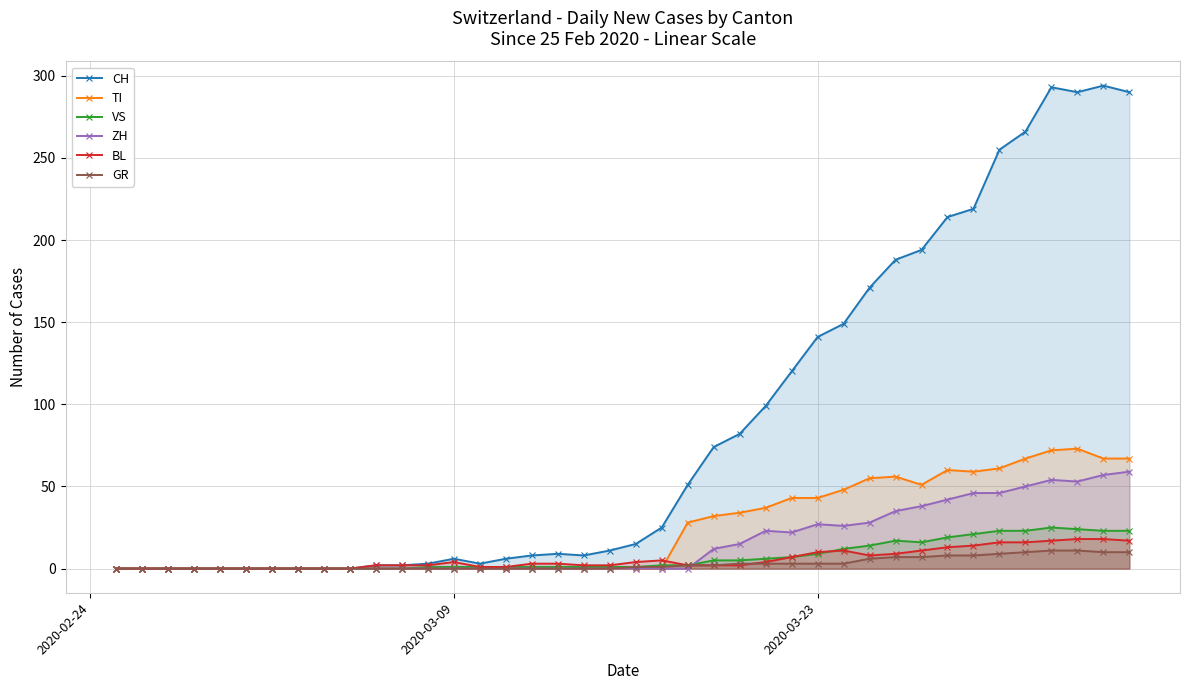

Which series has the widest spread of values?

CH